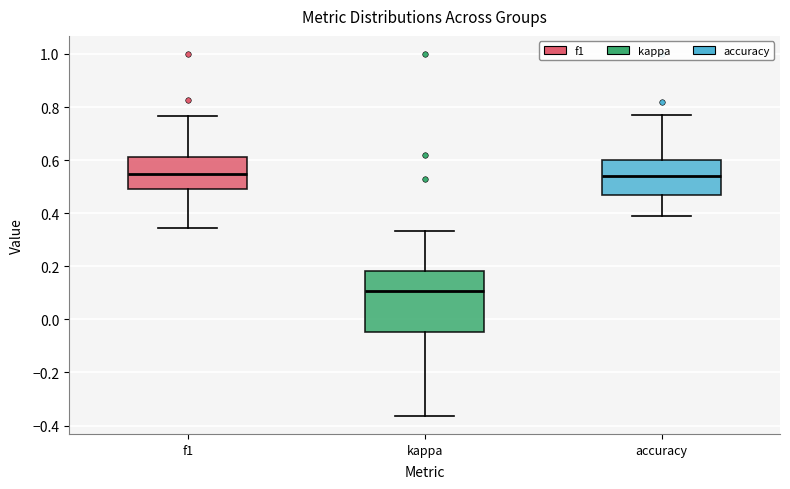

Where does the upper whisker of the box for accuracy end on the y-axis? The values are not printed on the chart, so give them approximately, as read against the axis.

0.76